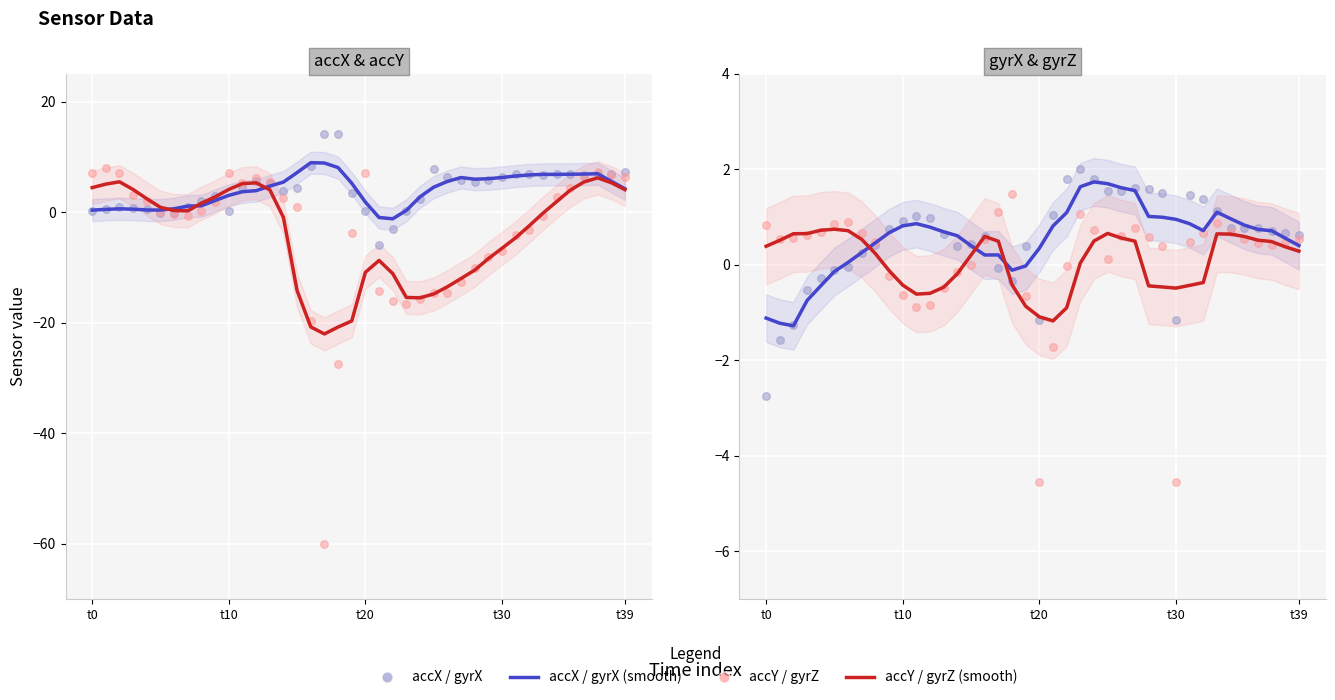

Which series has the largest total across all categories?

accX